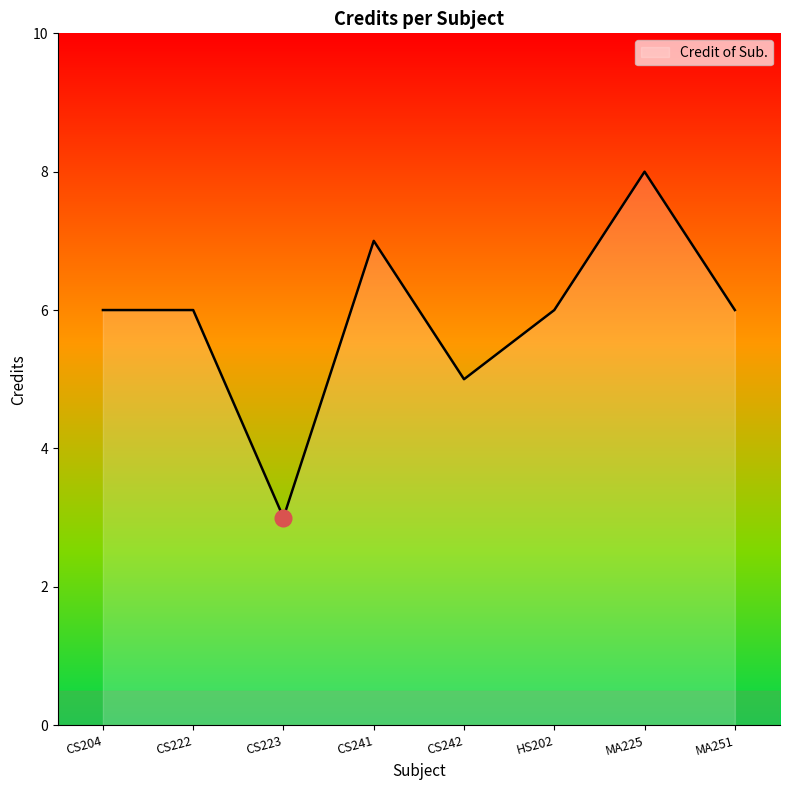

What is the ratio of the value at MA251 to the value at CS241?

0.9